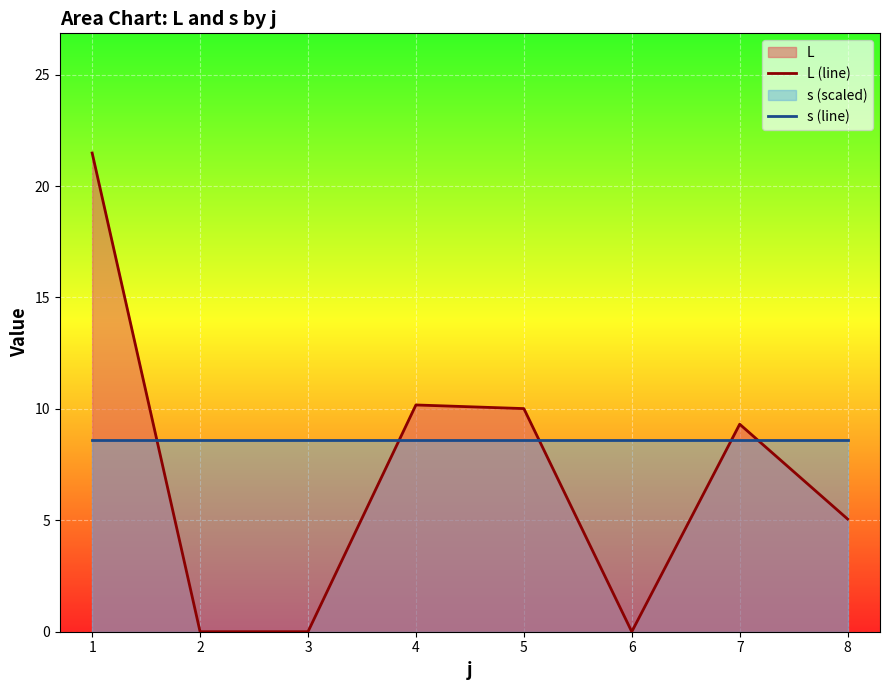

The s (line) series shows 5.1 at 2. True or false?

False